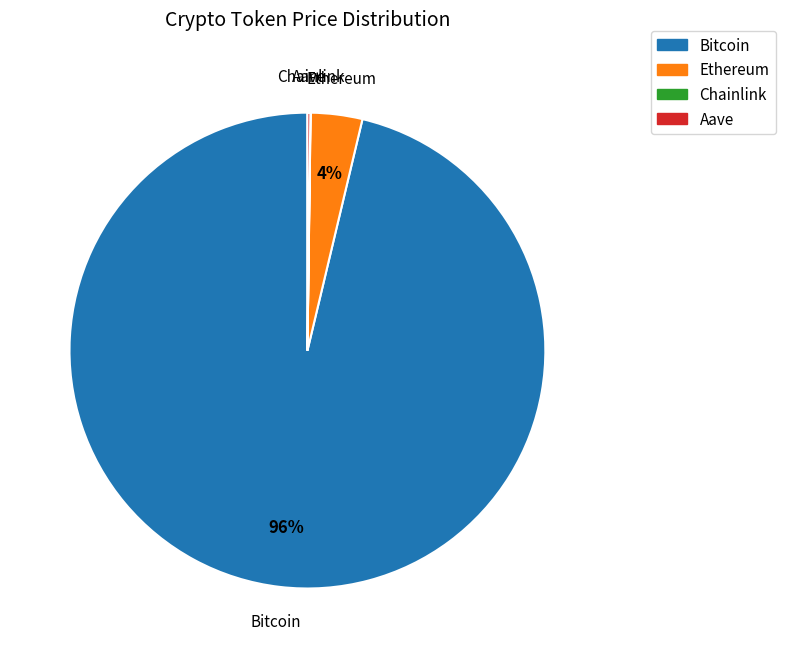

Is the sum of Ethereum and Bitcoin greater than half?

Yes